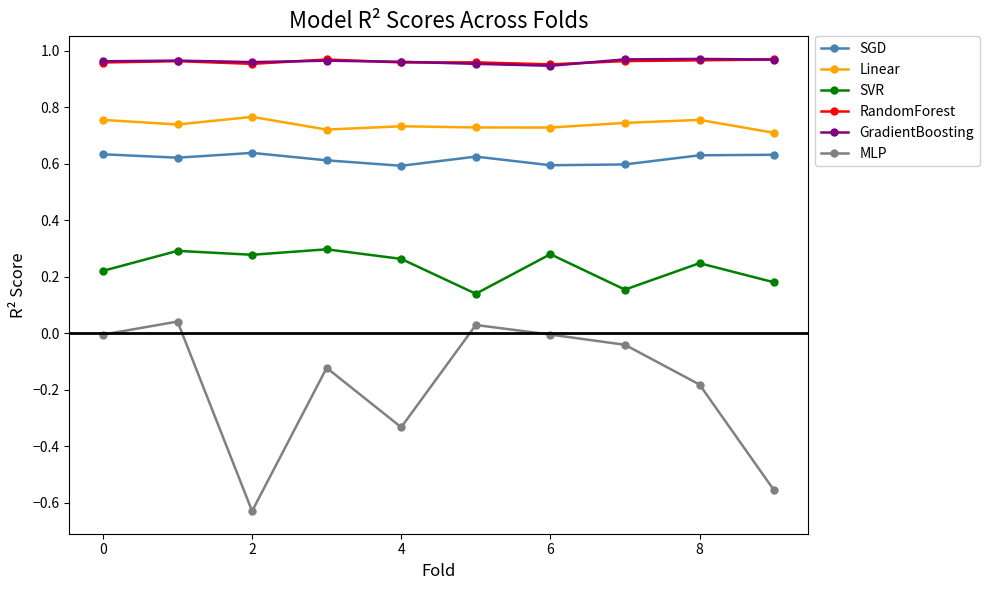

How many interior local peaks does the MLP series have?

3